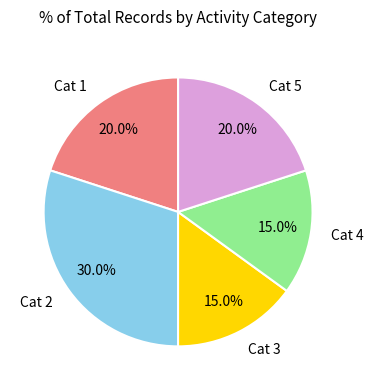

How much of the chart is everything except Cat 5?

80.0%